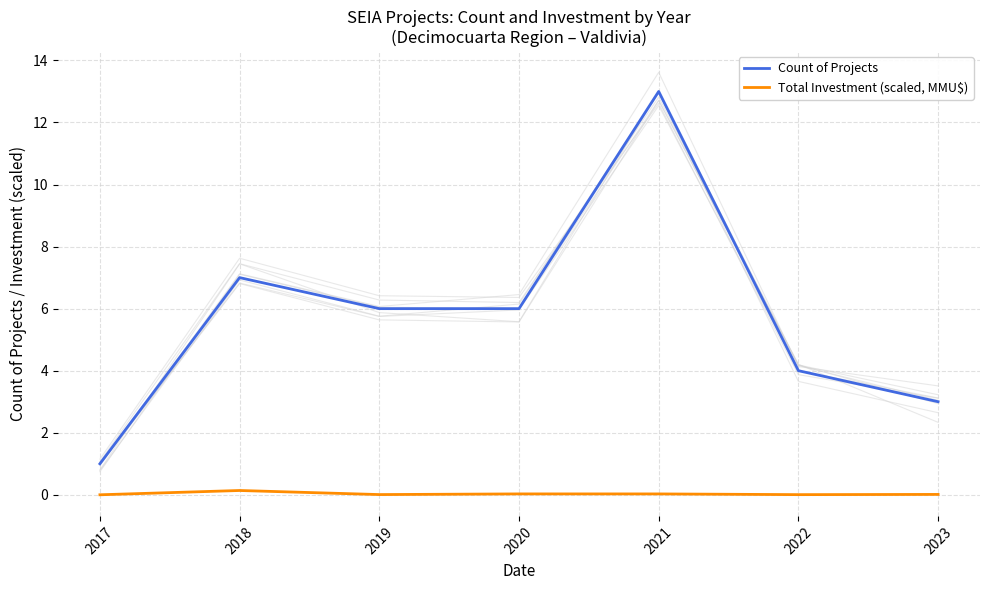

True or false: Count of Projects and Total Investment (scaled, MMU$) cross at least once.

False